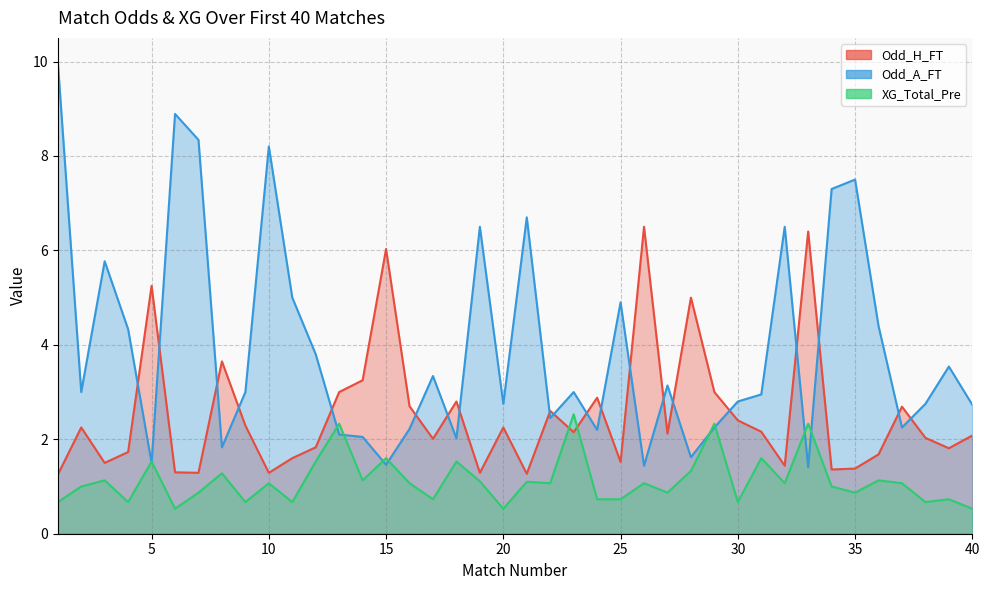

What is the sum of the Odd_A_FT values at 23 and 8?

4.8